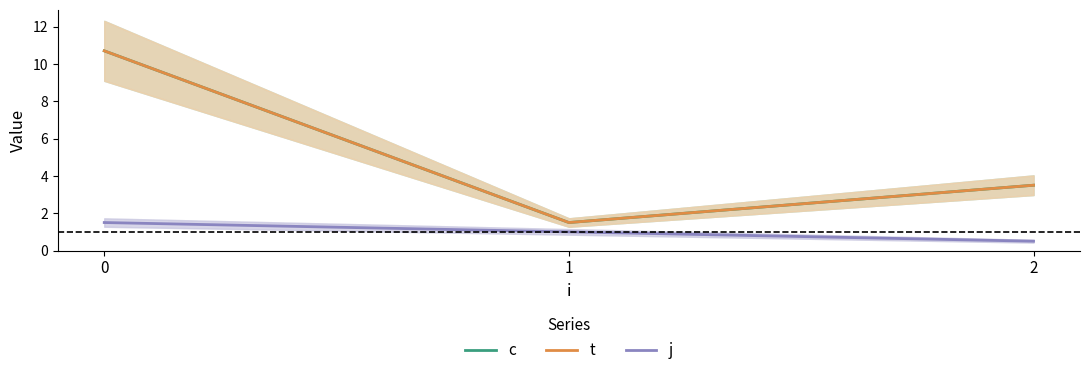

The c series shows 1.0 at 1. True or false?

False